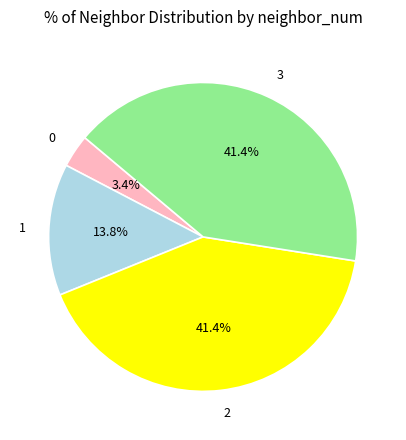

Between 0 and 3, which is larger?

3